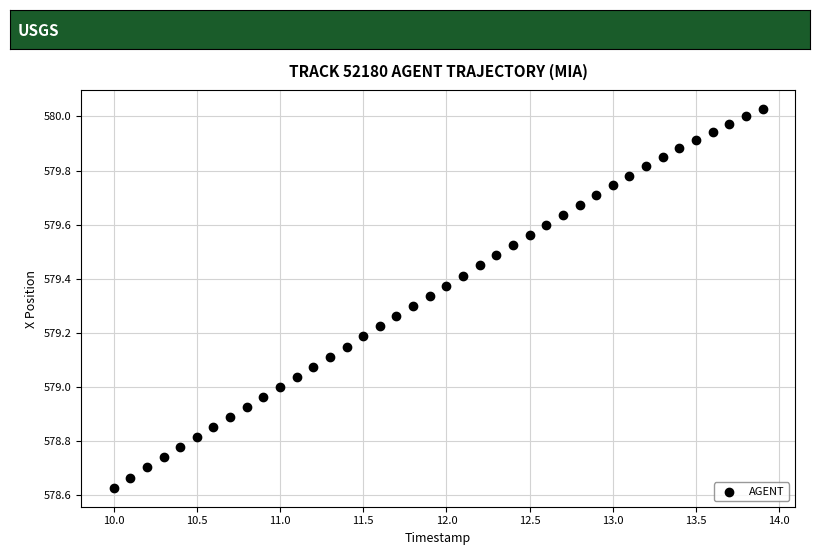

What is the range of Y values (max minus min)?

1.4